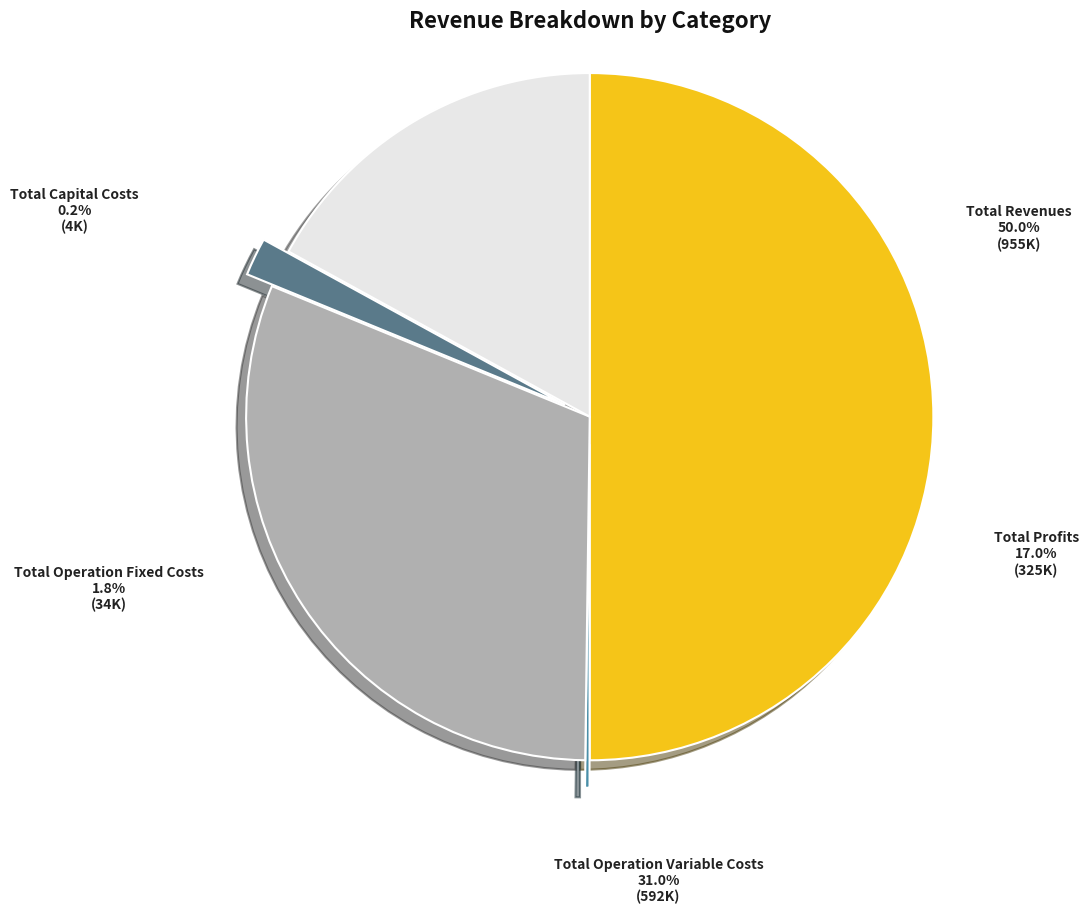

Count the number of slices in the pie.

5